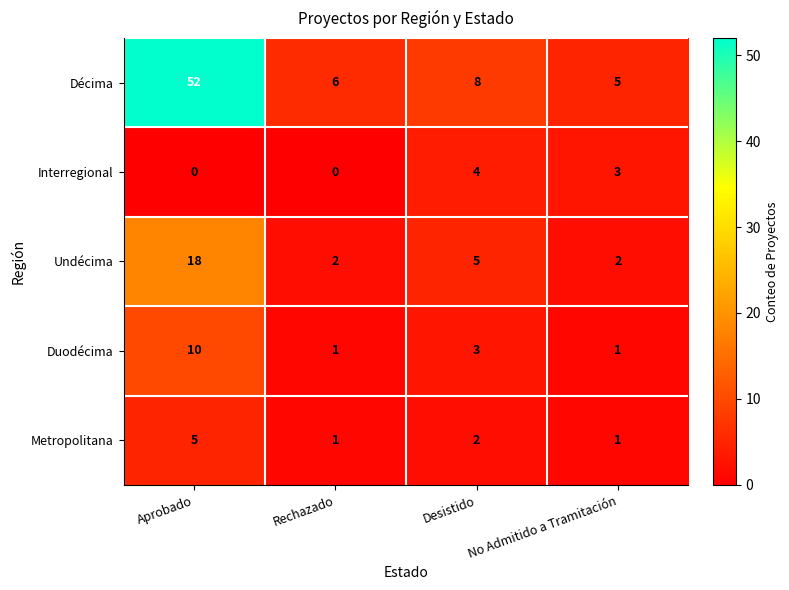

How many data points does each series have?

4